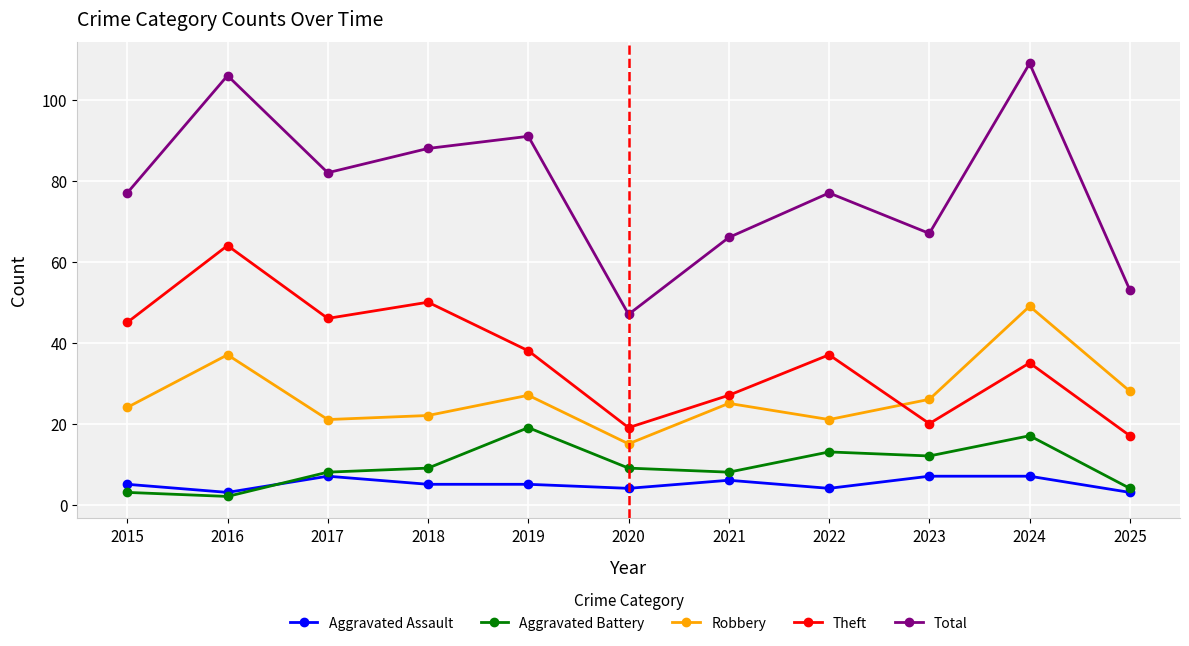

Which series has the largest range (max minus min)?

Total